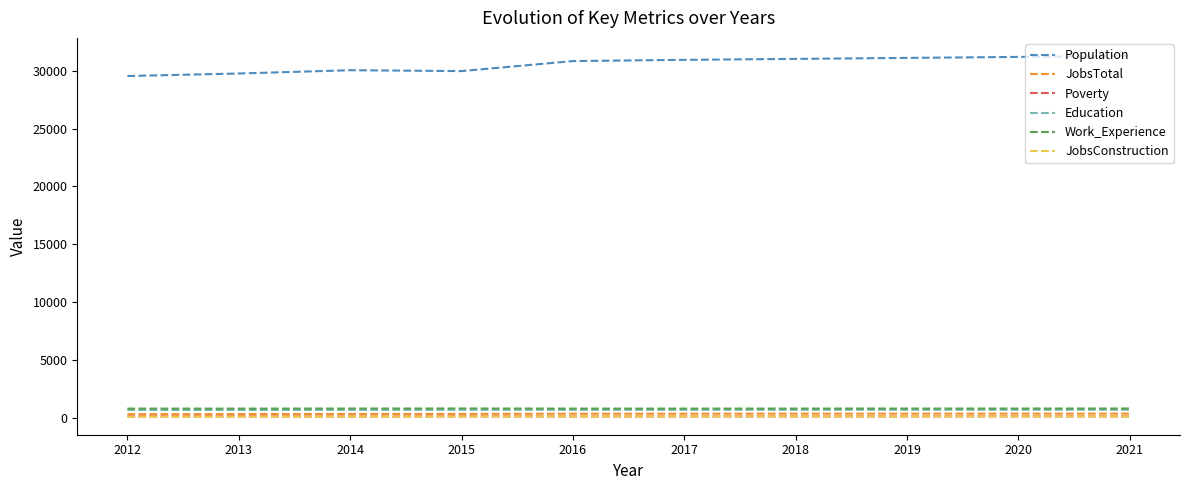

At how many categories does at least one series exceed 8076?

10